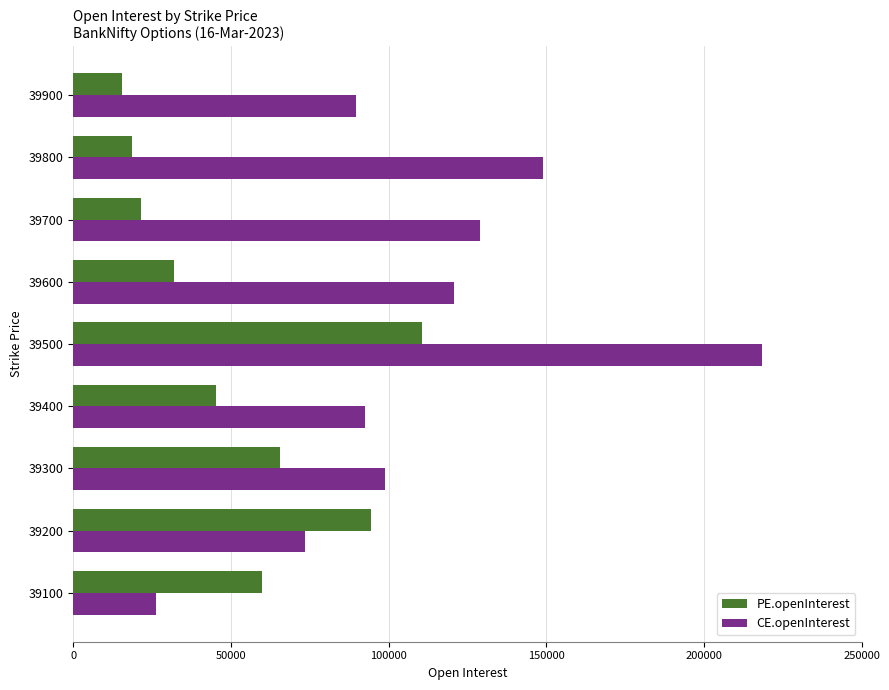

What are all the series names shown in the legend?

PE.openInterest, CE.openInterest